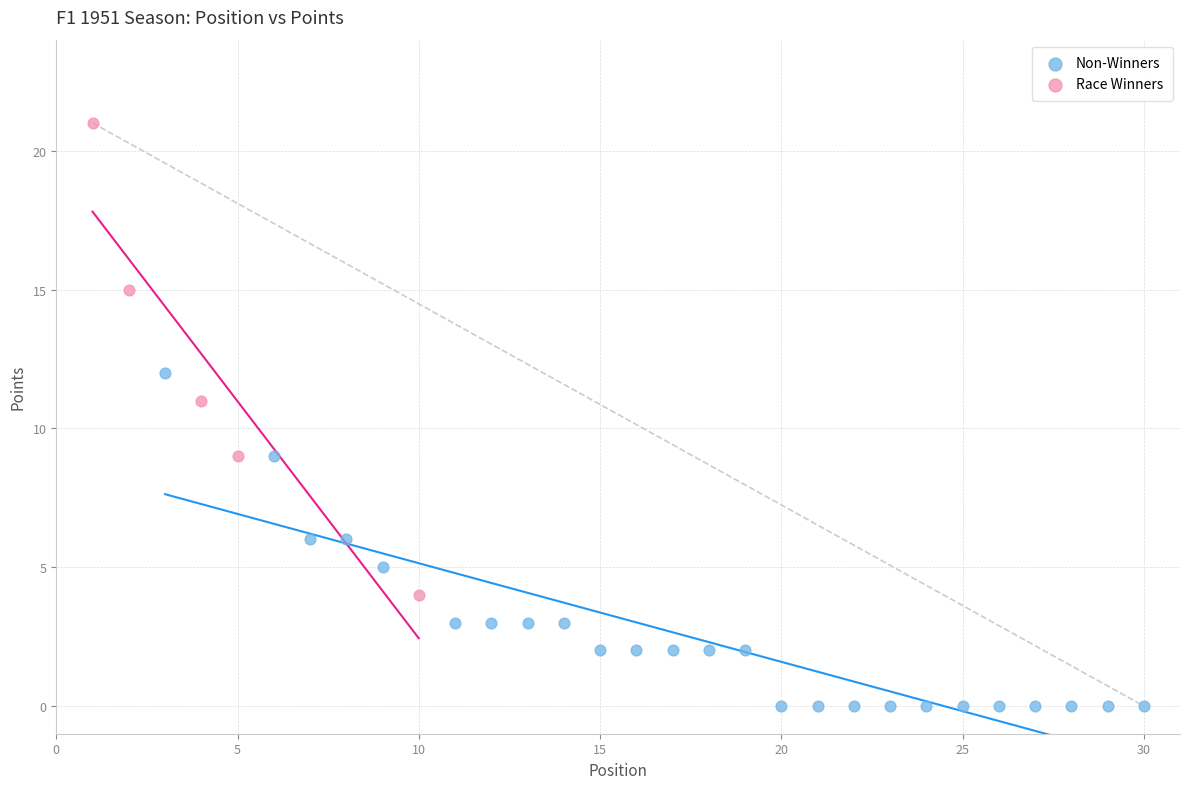

Which series reaches the minimum Y coordinate?

Non-Winners